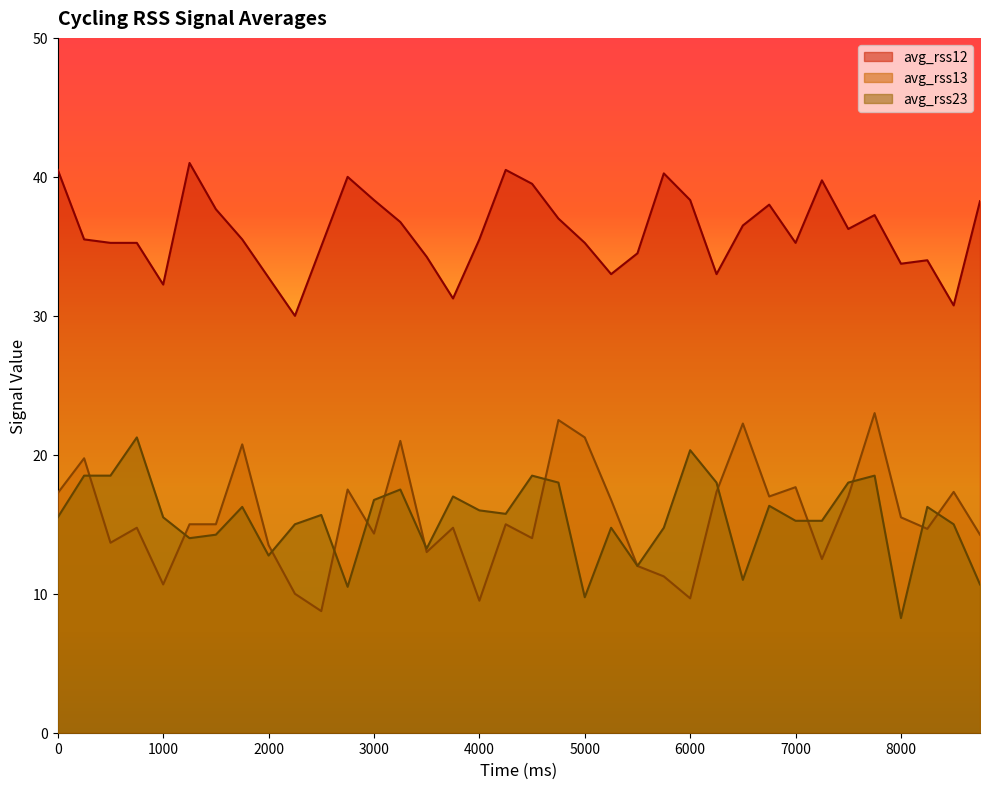

How many values in the avg_rss23 series are below 15?

12